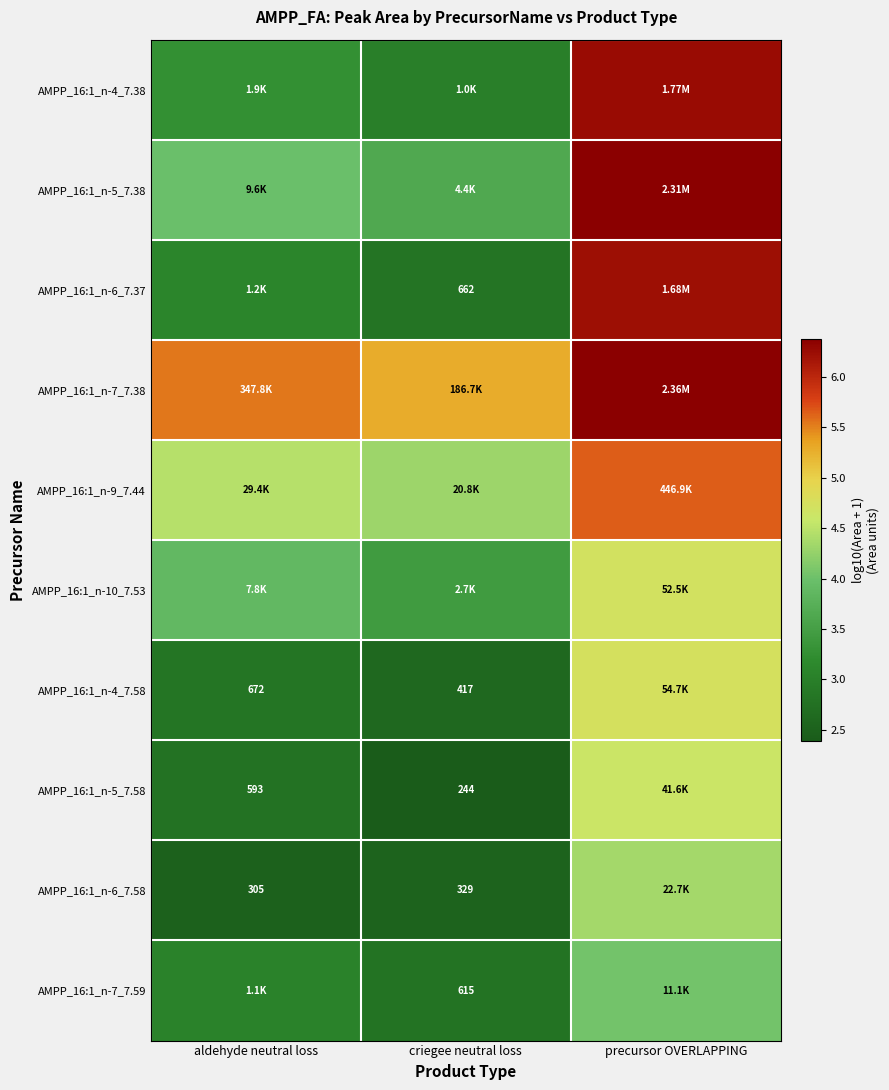

What value does the AMPP_16:1_n-7_7.59 series have at criegee neutral loss?

2.8